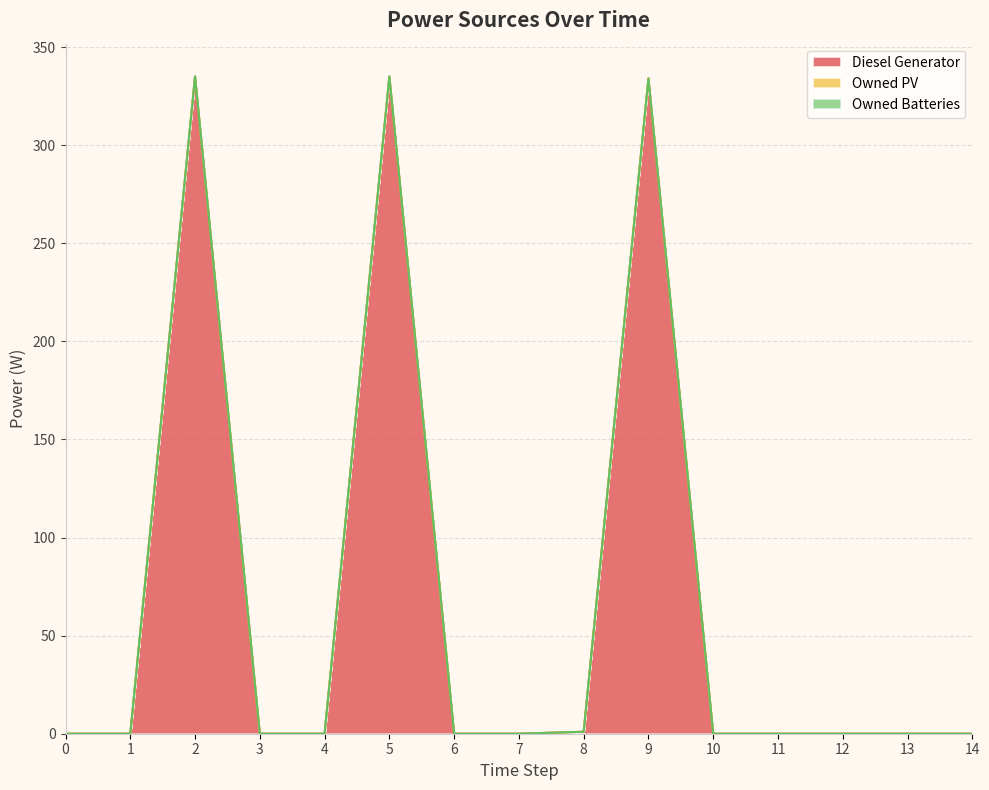

The value of Diesel Generator at 7 is -179.3. True or false?

False